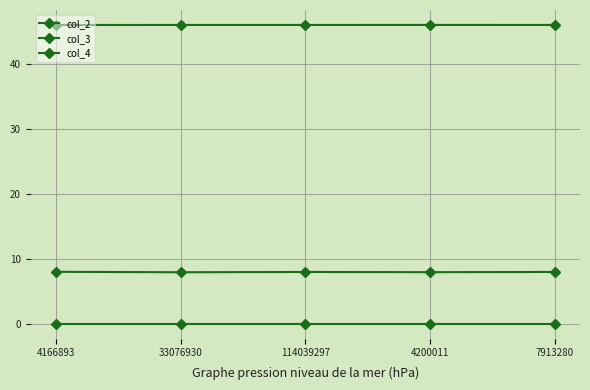

What position from the left is 7913280?

5